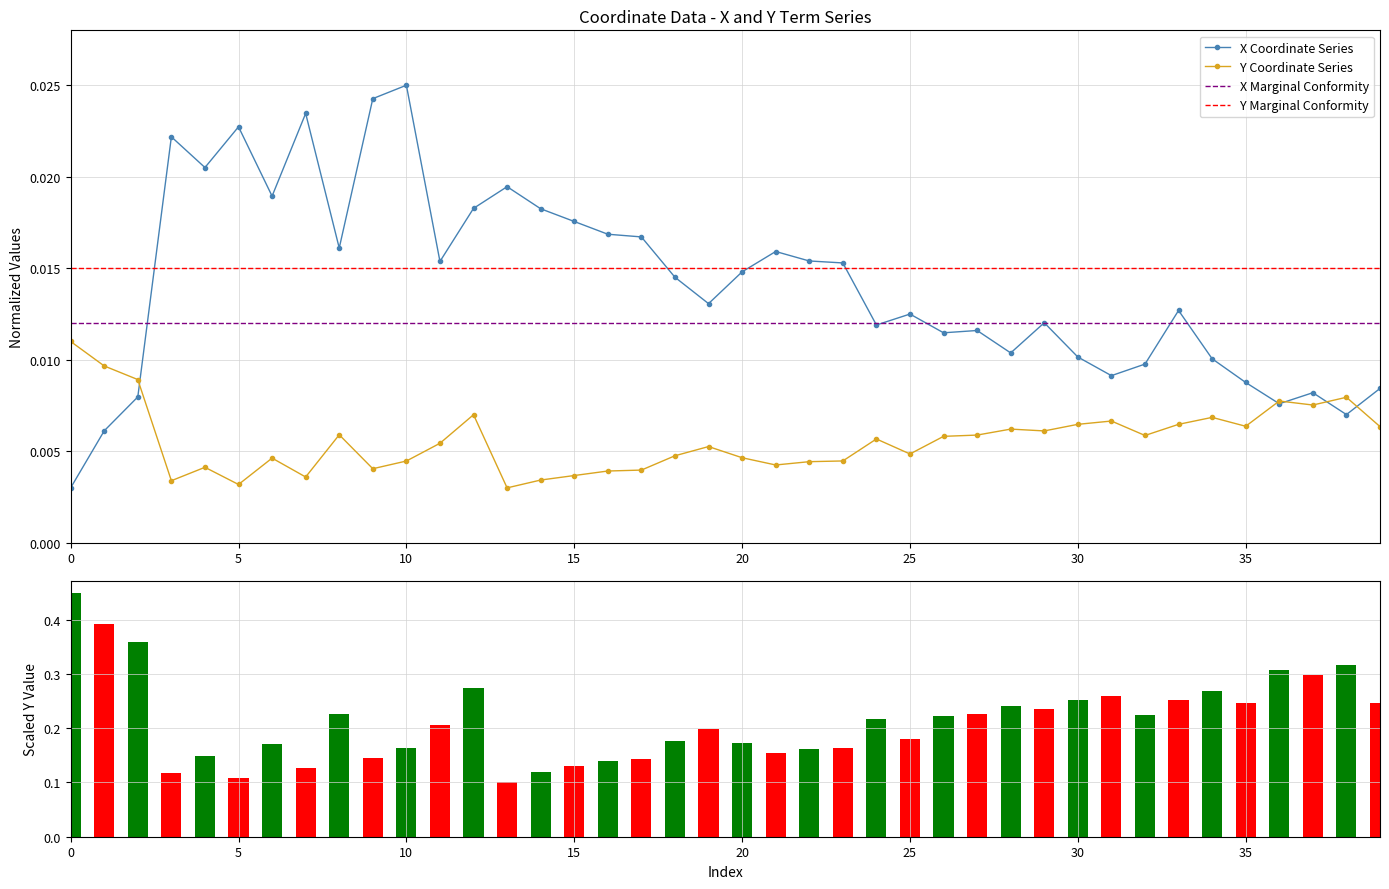

True or false: y has a value of 0.0 at 15.

True